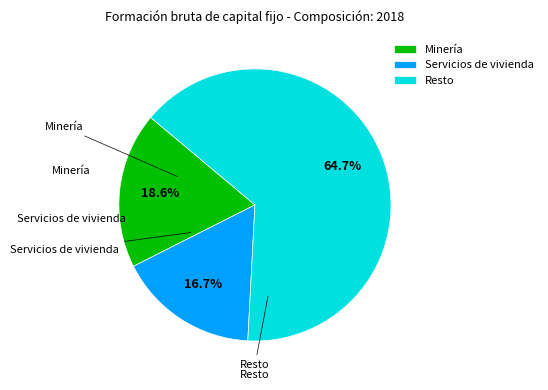

Combined, do Minería and Resto account for over 50%?

Yes